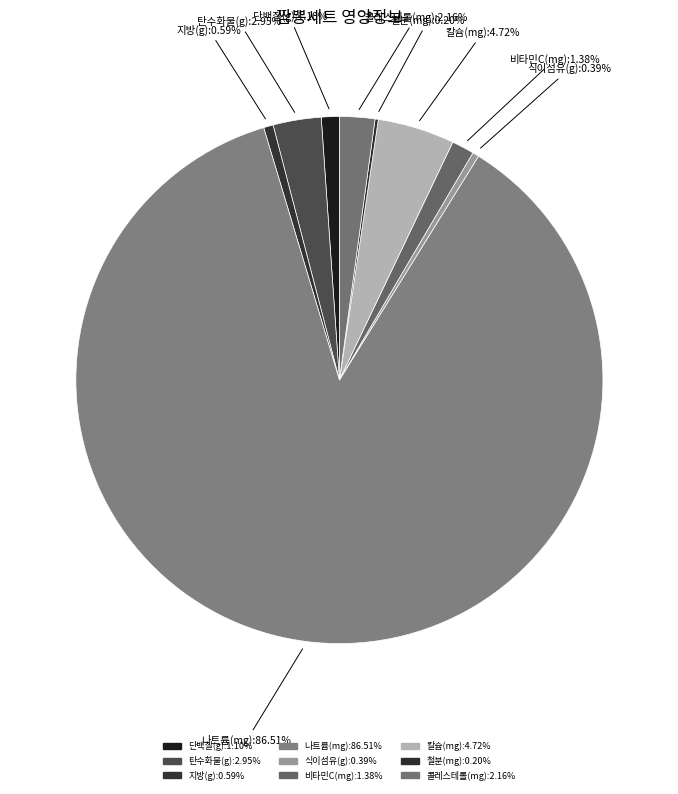

How much of the chart is everything except 콜레스테롤(mg)?

97.8%